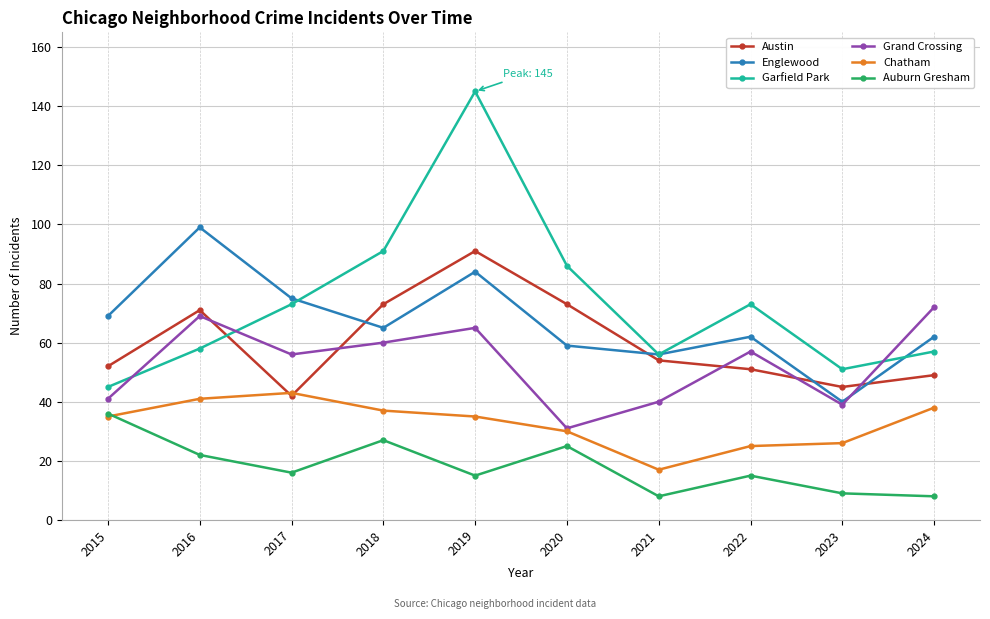

True or false: Garfield Park and Chatham intersect in this chart.

False